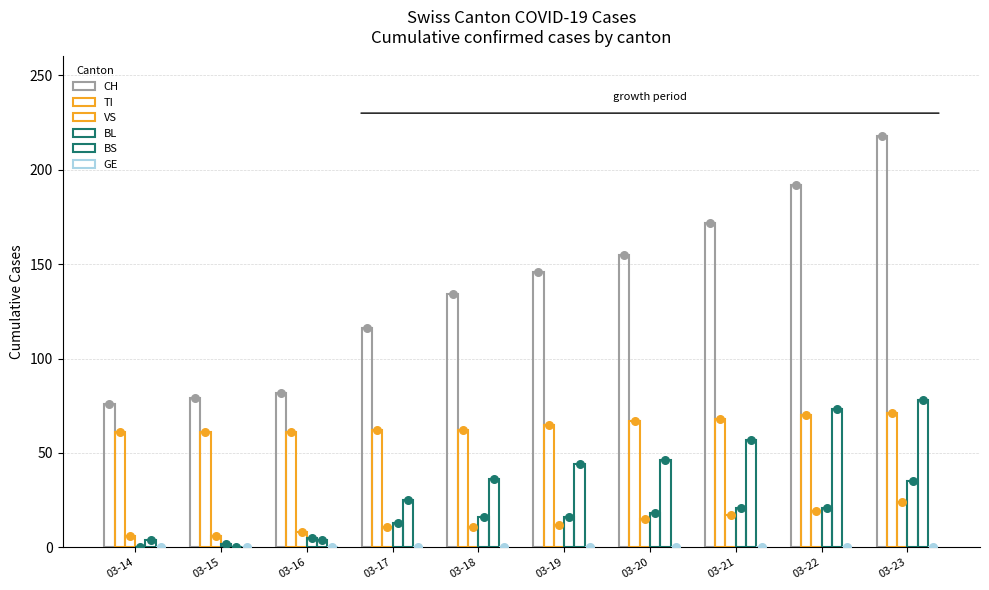

Which series contains the lowest Y value?

BL